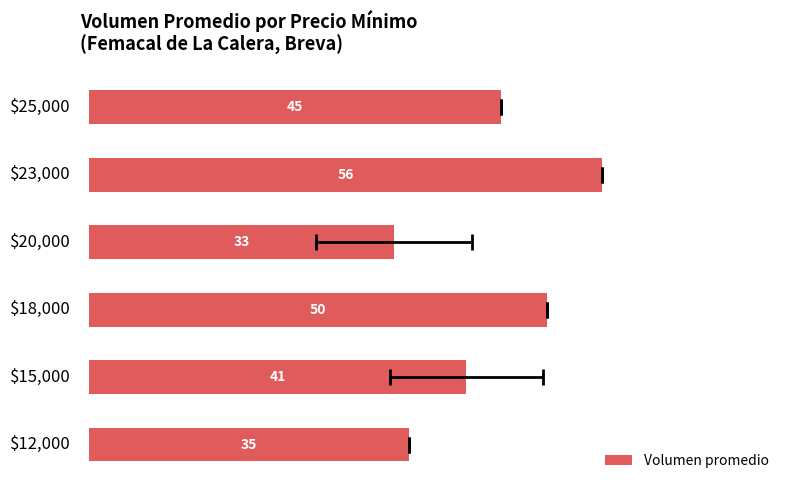

List the labels in order of value, smallest first.

3, 0, 1, 5, 2, 4